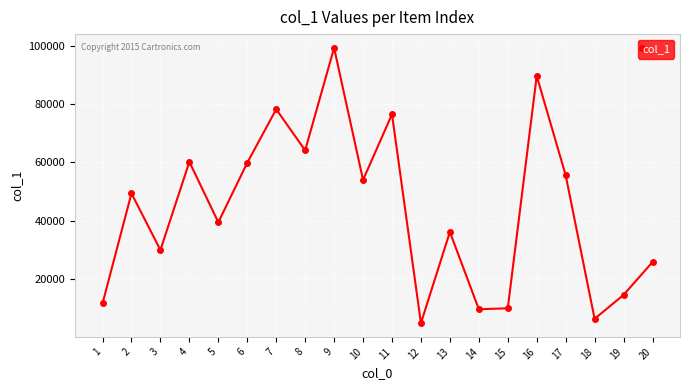

True or false: the data has more than 1 interior local peaks.

True